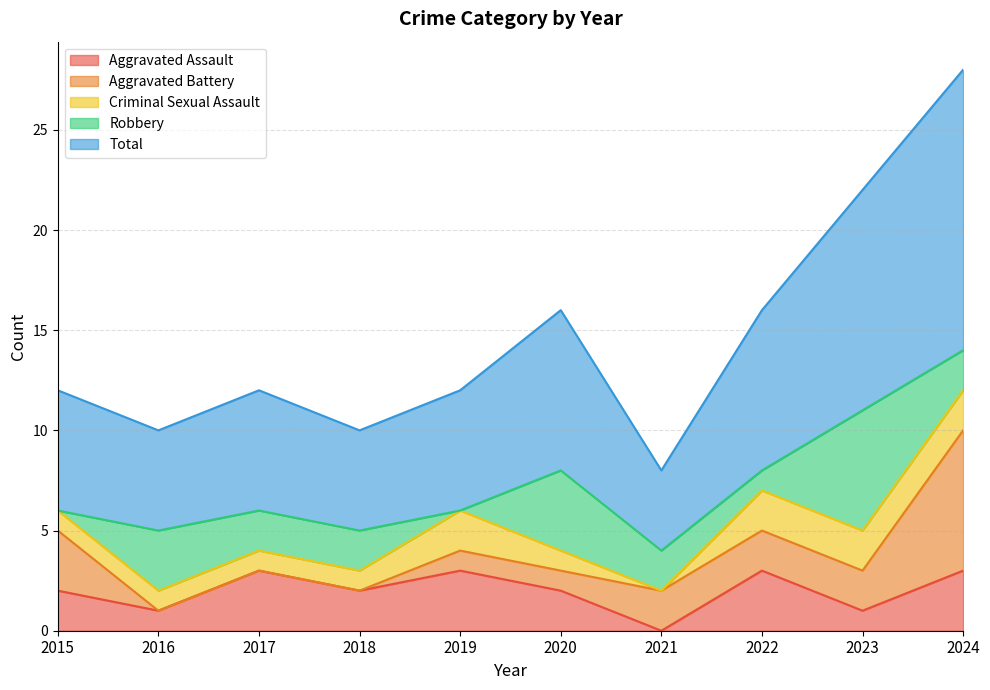

Rank the series by their maximum value, from lowest to highest.

Criminal Sexual Assault, Aggravated Assault, Robbery, Aggravated Battery, Total